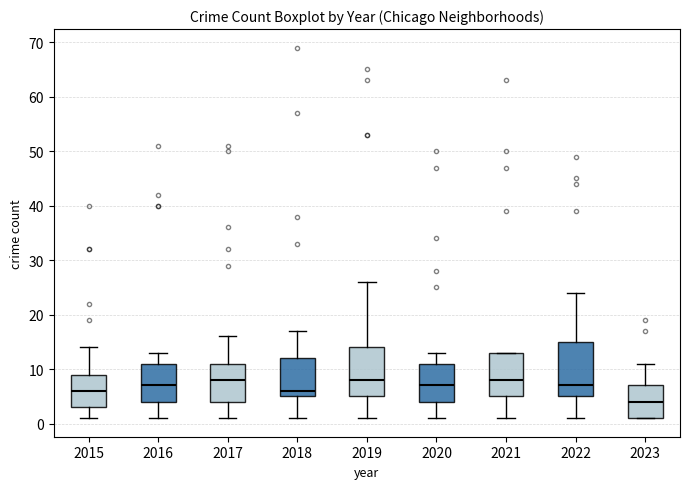

Reading left to right, read every box against the y-axis: the position of its median line, the range the box covers, and the ends of its whiskers. The values are not printed on the chart, so give them approximately, as read against the axis.

2015: median 6, box 3 to 9, whiskers 1 to 14
2016: median 7, box 4 to 11, whiskers 1 to 13
2017: median 8, box 4 to 11, whiskers 1 to 16
2018: median 6, box 5 to 12, whiskers 1 to 17
2019: median 8, box 5 to 14, whiskers 1 to 26
2020: median 7, box 4 to 11, whiskers 1 to 13
2021: median 8, box 5 to 13, whiskers 1 to 13
2022: median 7, box 5 to 15, whiskers 1 to 24
2023: median 4, box 1 to 7, whiskers 1 to 11